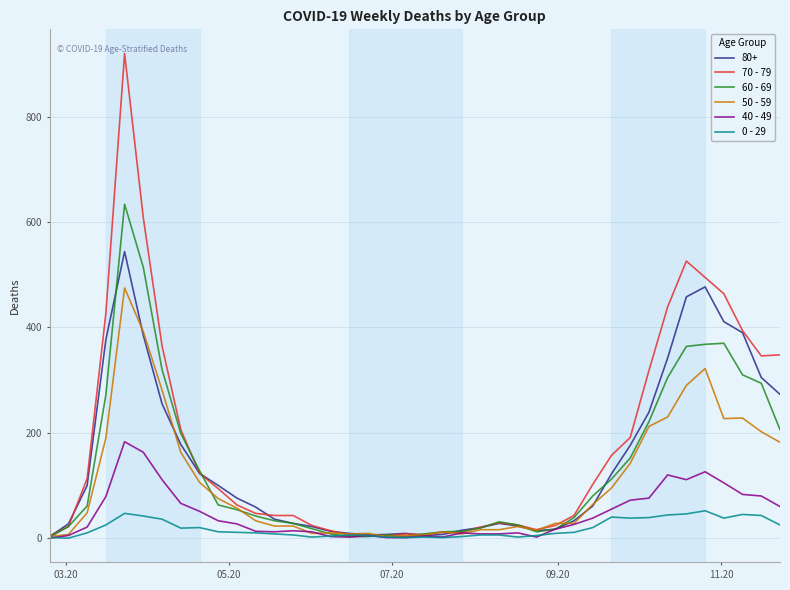

Which series has the largest total across all categories?

70 - 79